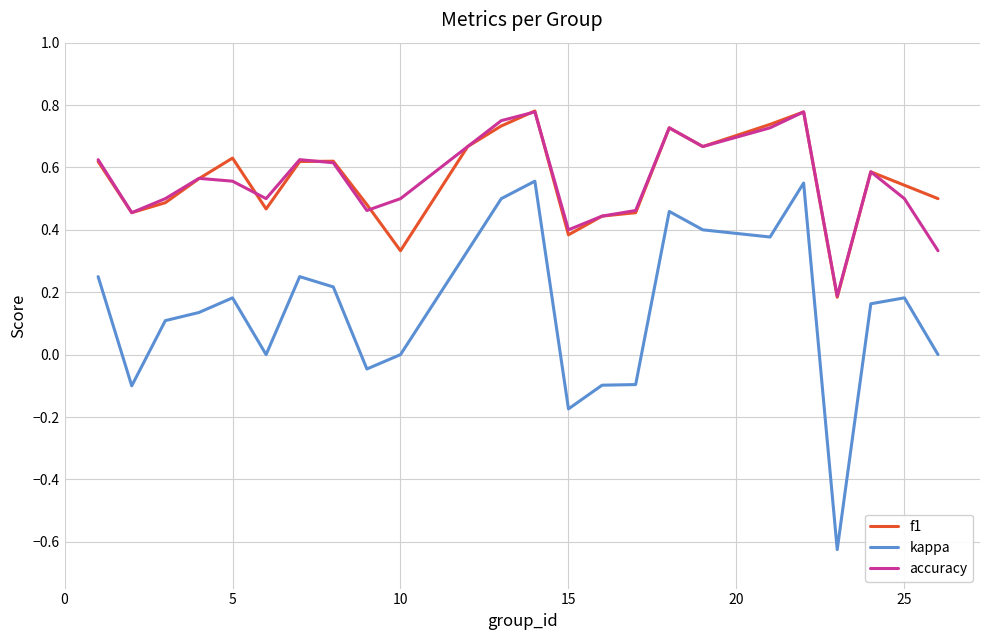

True or false: kappa and f1 intersect in this chart.

False